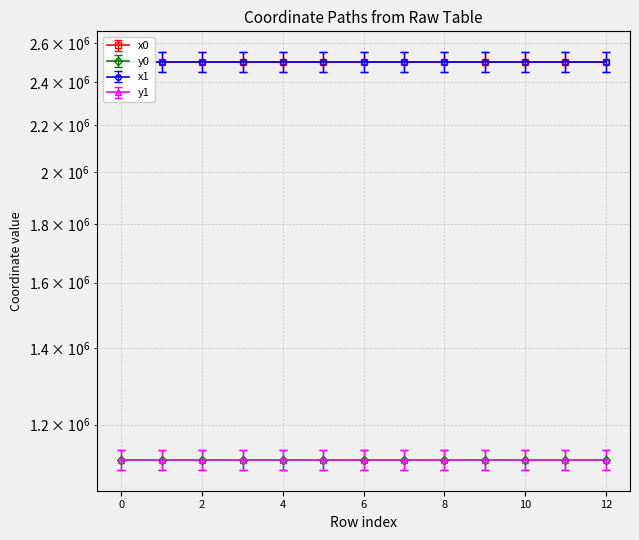

Which series changed the most between 1 and 10?

x0